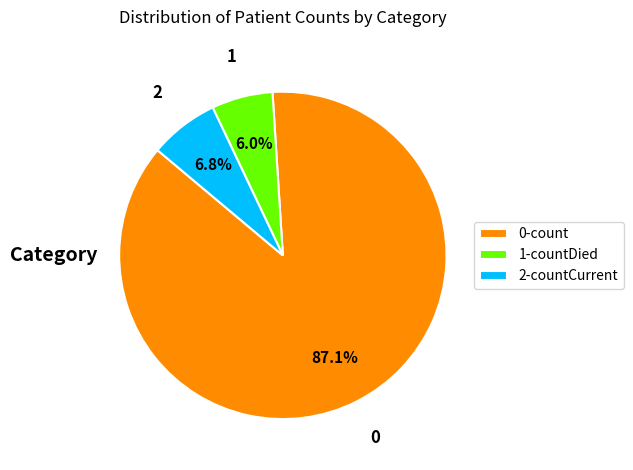

Combined, do 2-countCurrent and 0-count account for over 50%?

Yes